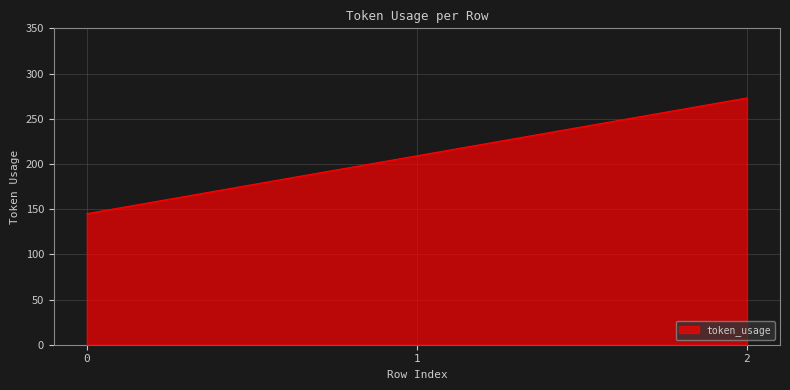

What value does the data have at 1, to the nearest 50?

200